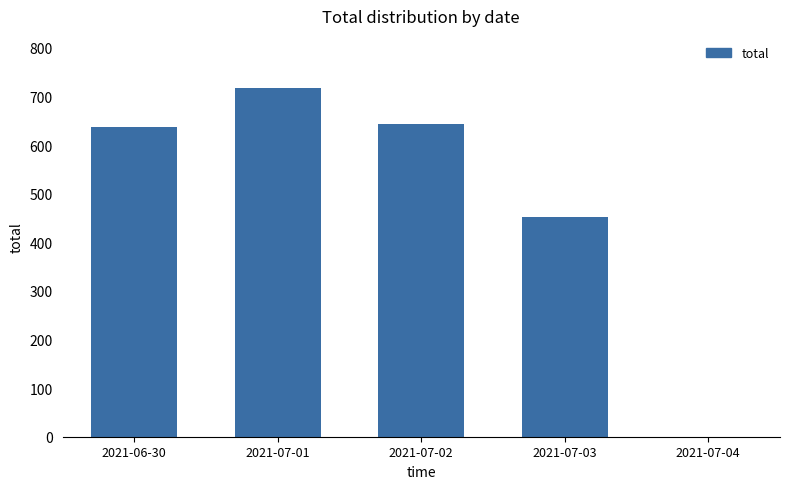

At which category does the chart reach its peak across all series?

2021-07-01